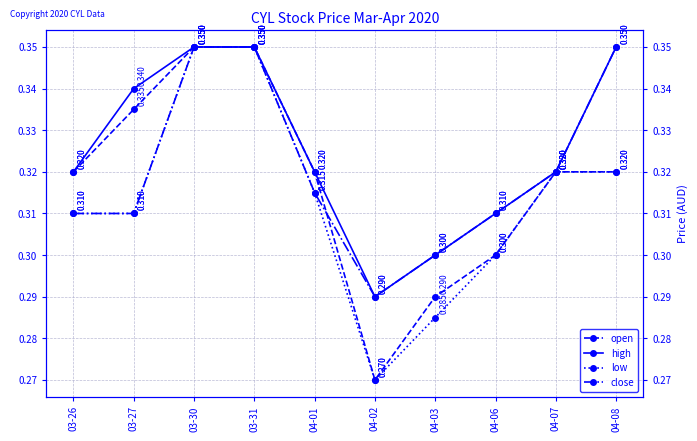

What is the sum of all close values?

3.2